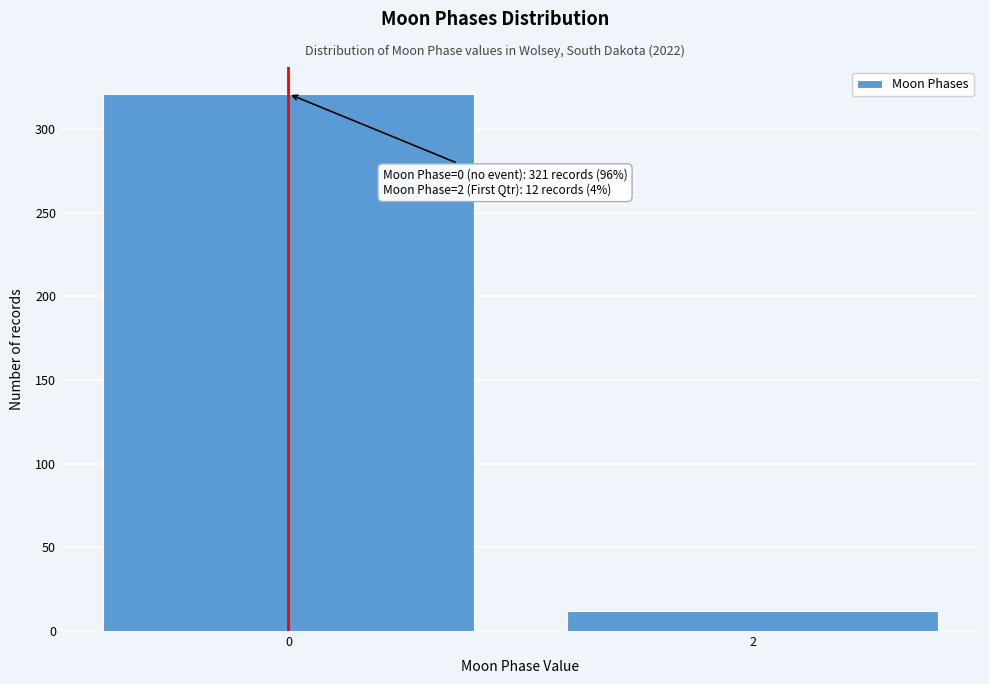

Reading left to right, extract all data points from this chart.

0=321	2=12